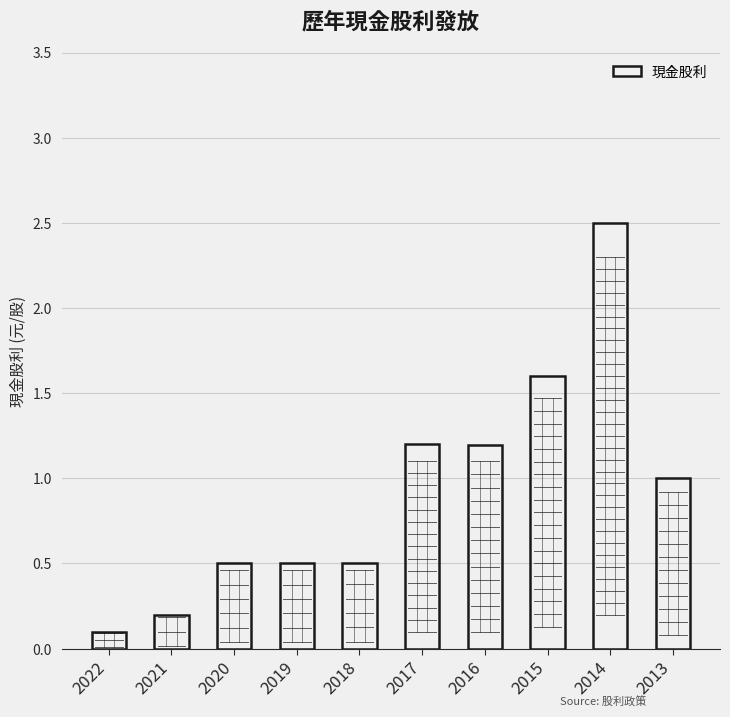

Reading left to right, transcribe all the data shown in this chart.

0.1	0.2	0.5	0.5	0.5	1.2	1.2	1.6	2.5	1.0